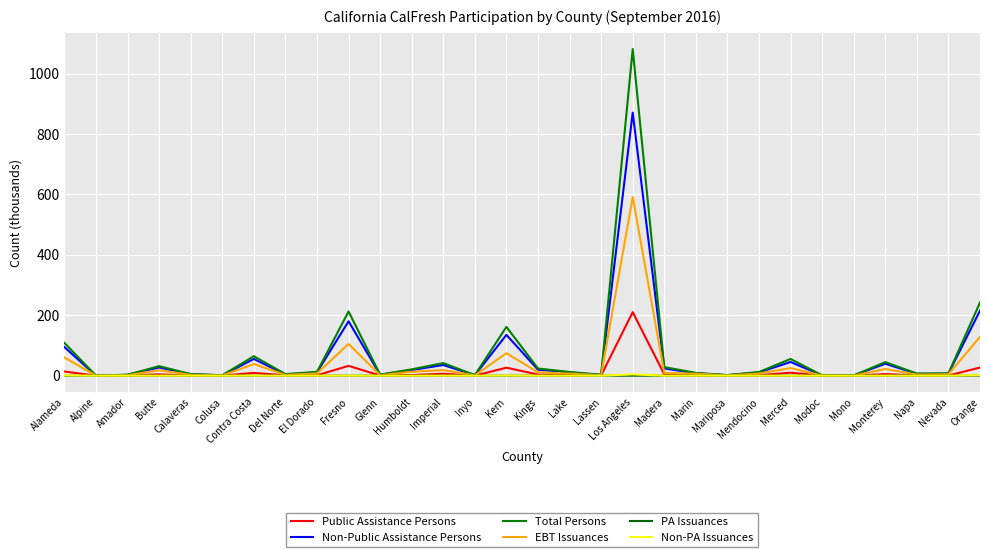

How many lines are shown in the chart?

6